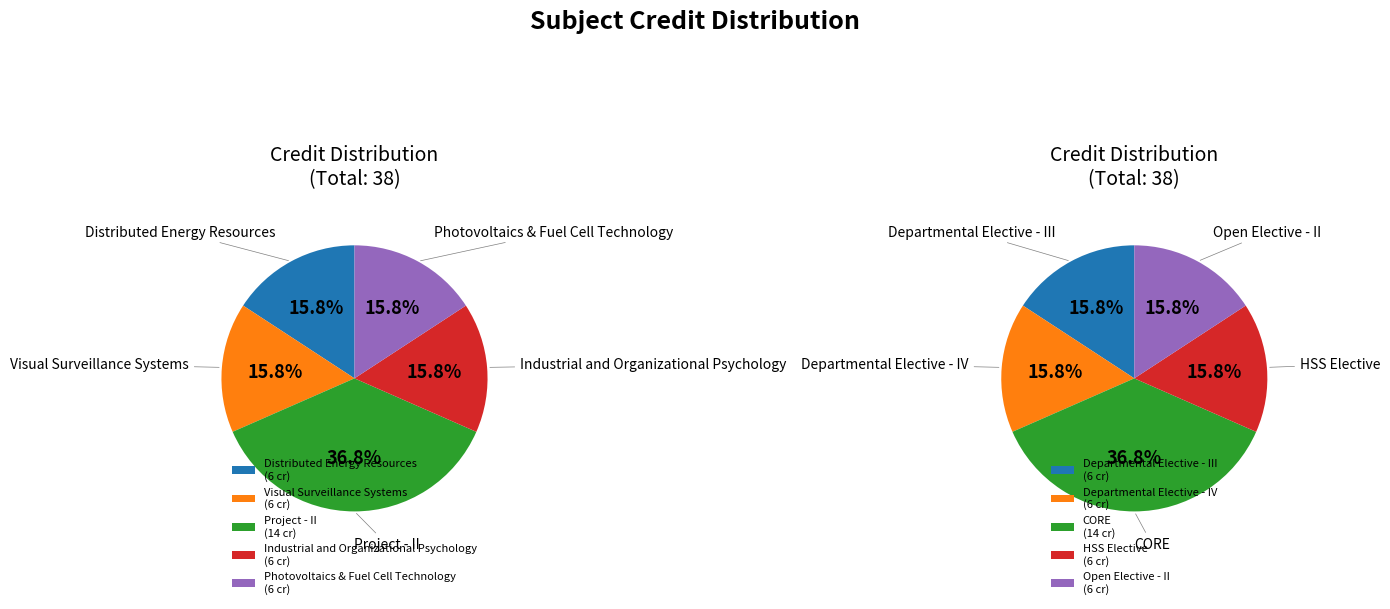

Is the sum of Photovoltaics & Fuel Cell Technology and Distributed Energy Resources greater than half?

No